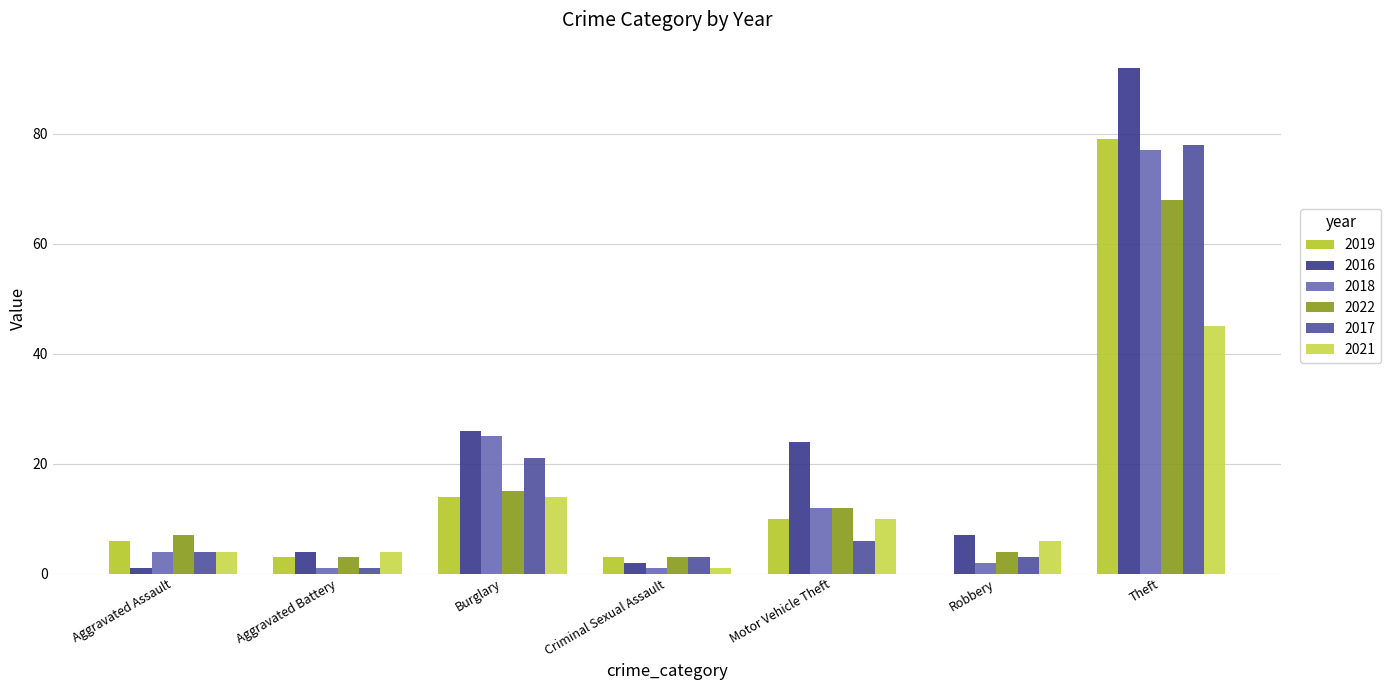

Are the bars grouped side by side (vs. stacked)?

Yes